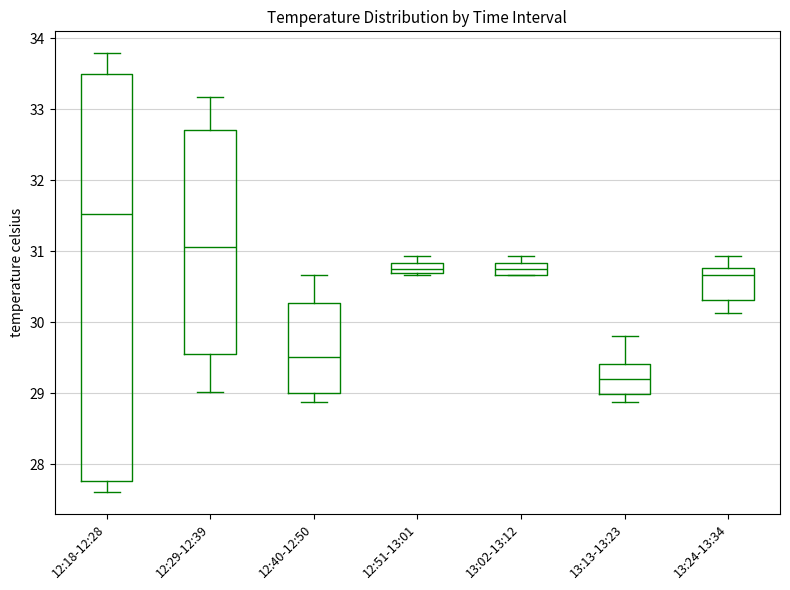

Which box has the lowest median line?

13:13-13:23